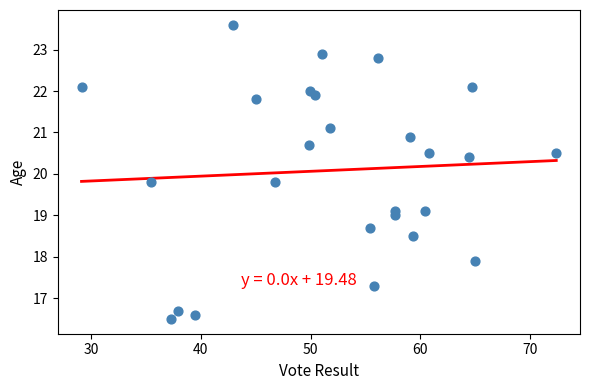

What is the range of X values (max minus min)?

43.3